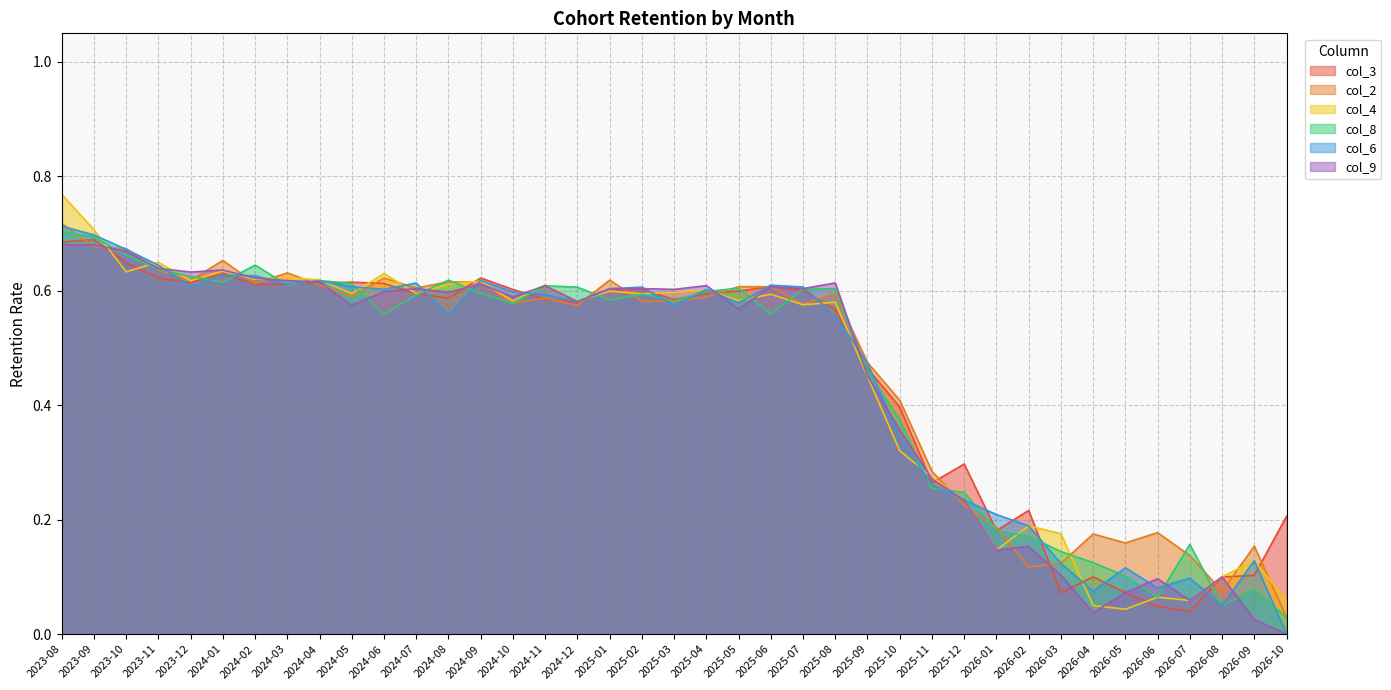

How many intersections are there between col_2 and col_8?

21